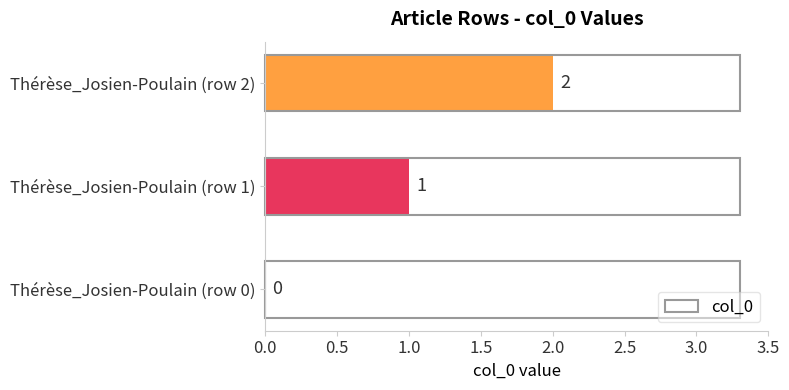

Is it true that the value at Thérèse_Josien-Poulain (row 0) is 1?

False